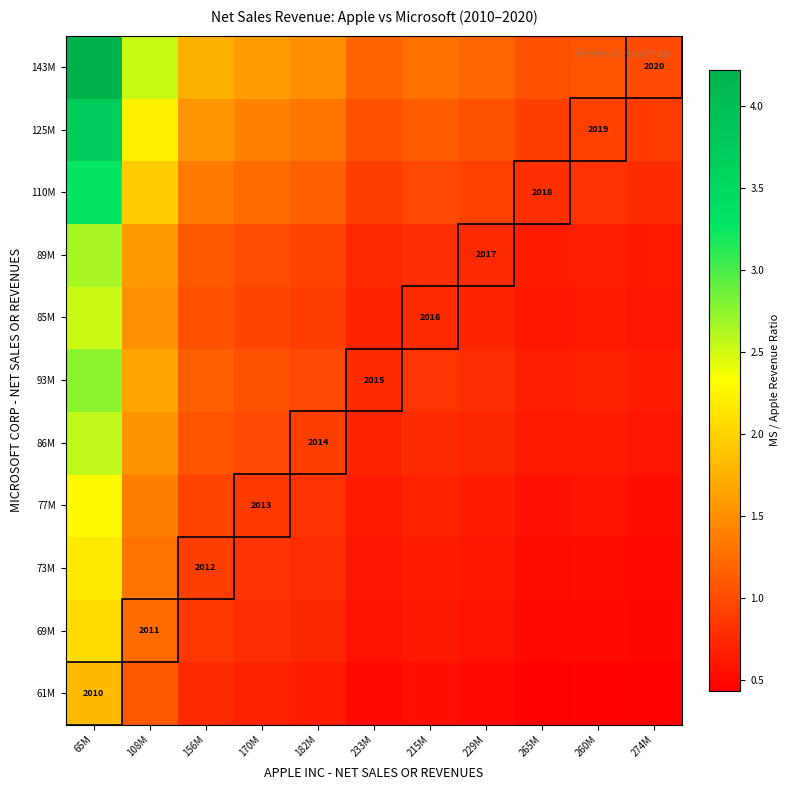

Which series has the largest range (max minus min)?

143M